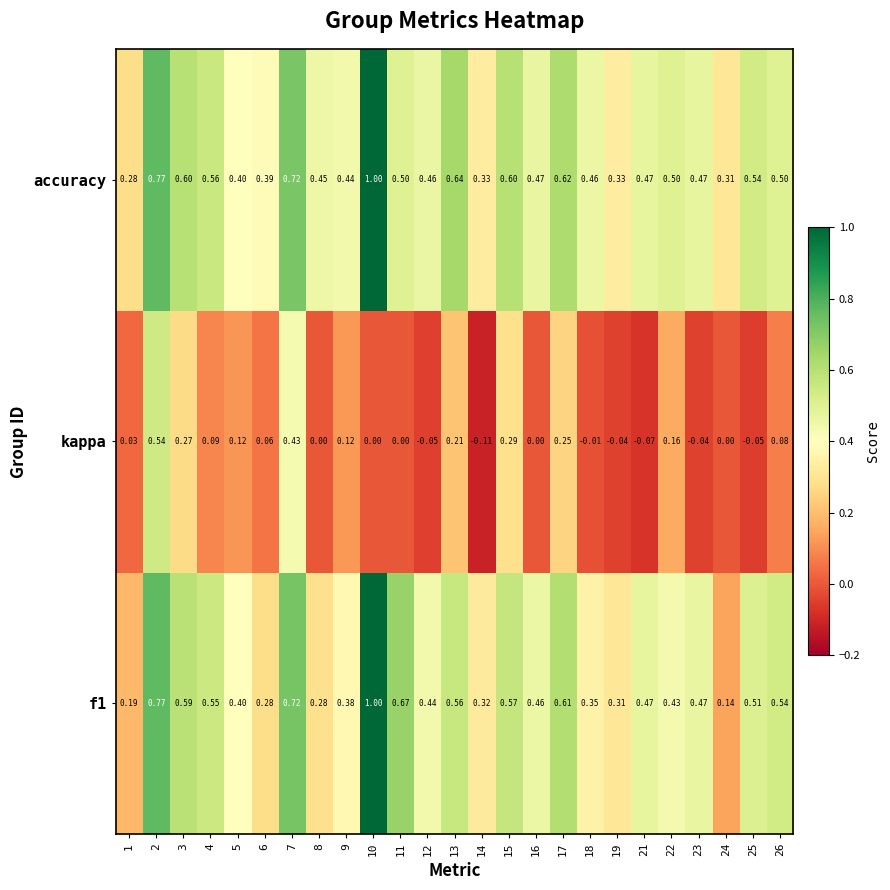

Is the value of kappa at 12 greater than the value of accuracy at 17?

No